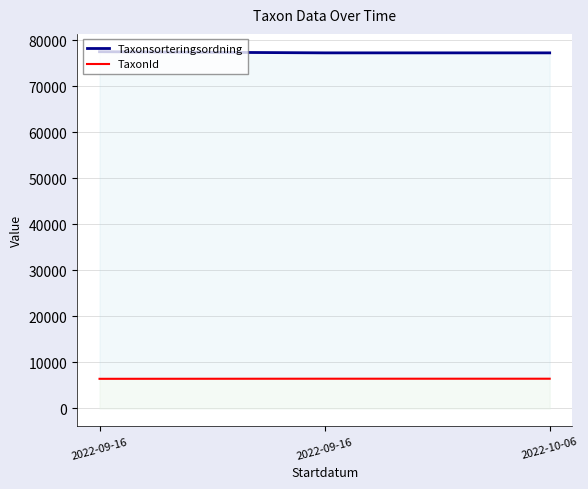

Does the chart have visible grid lines?

Yes